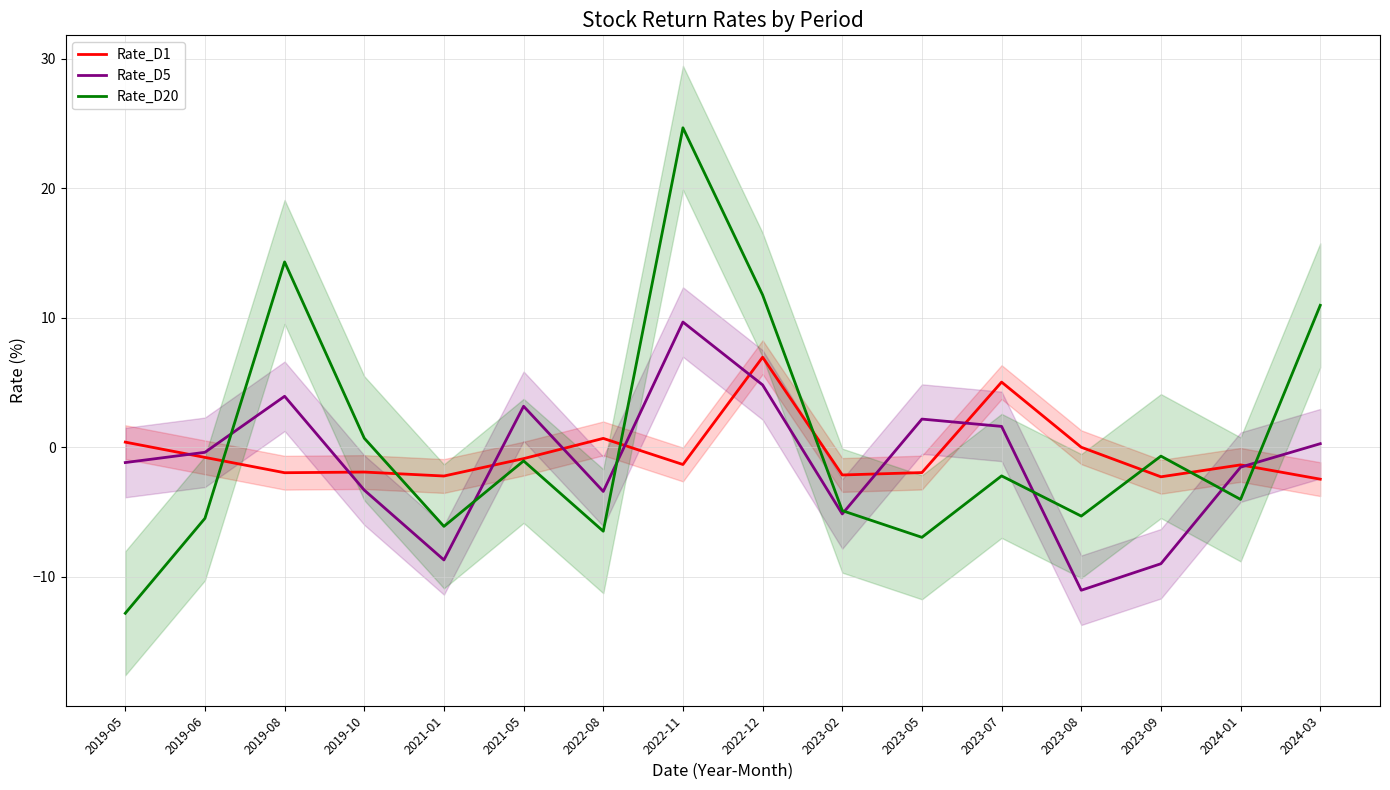

What is the difference between the maximum and minimum values in the Rate_D1 series?

9.4